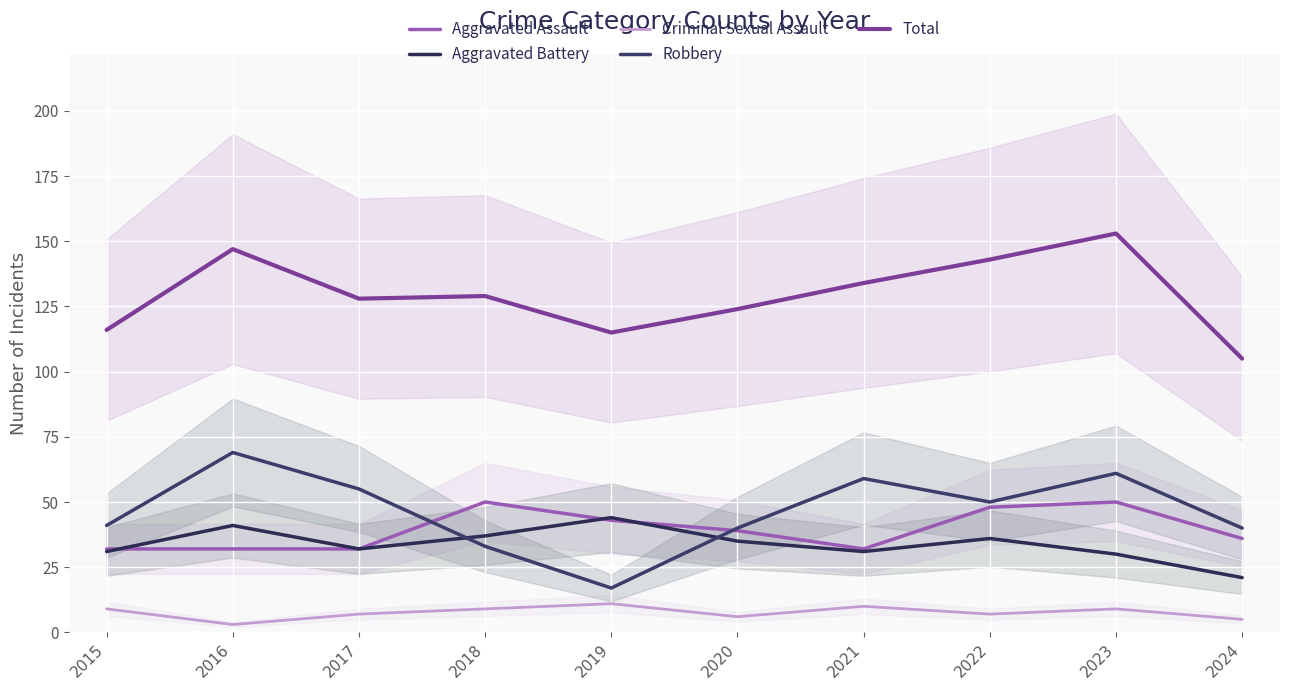

How many lines are shown in the chart?

5